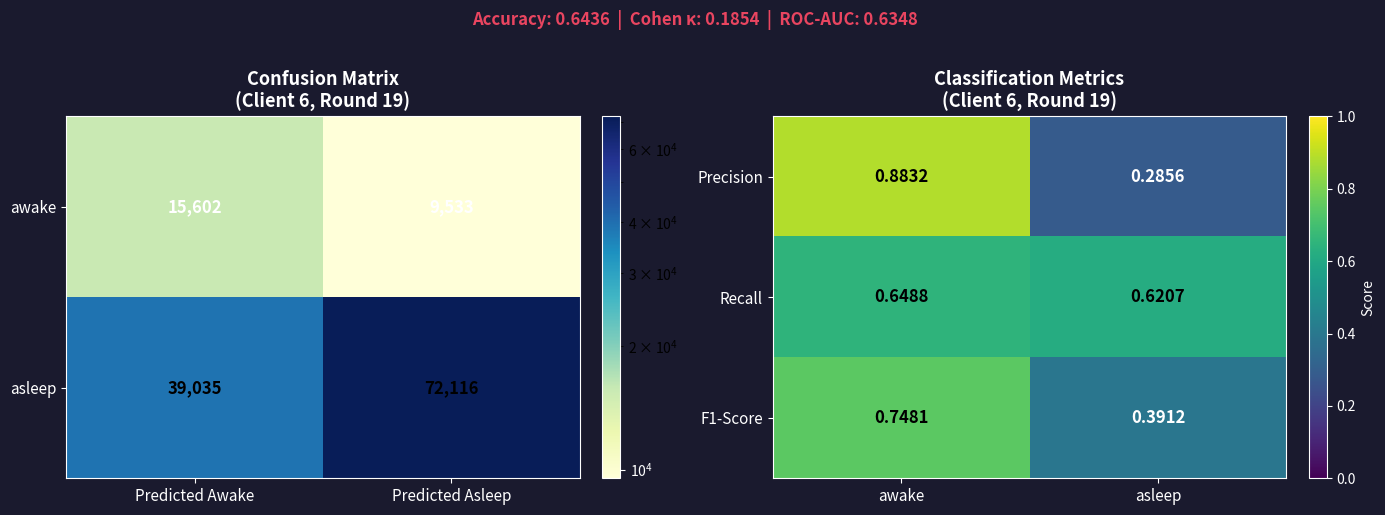

Count the Recall values in the range 0 to 1.

2